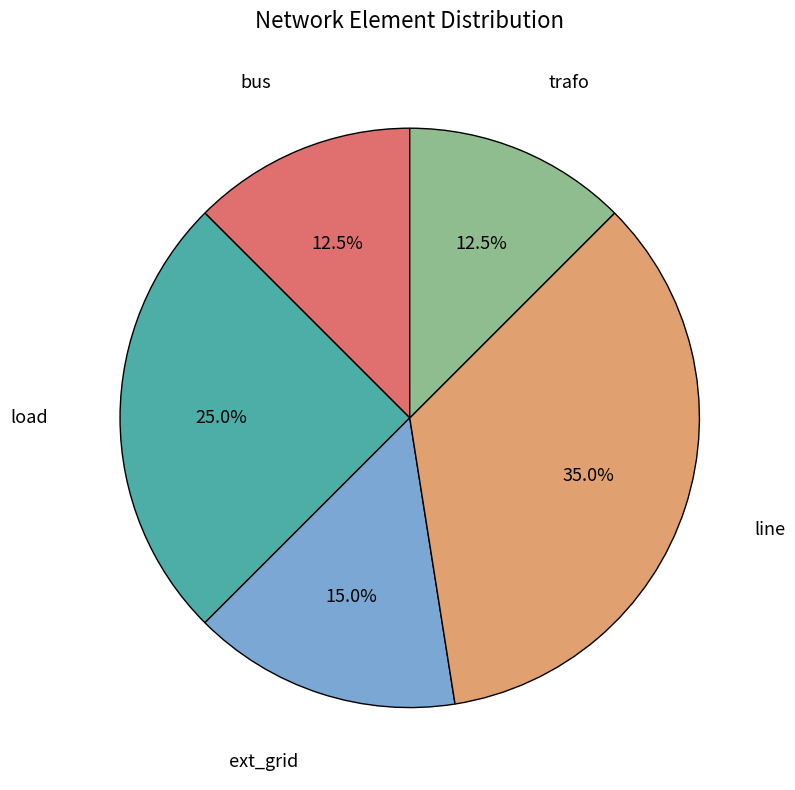

Is there any slice that represents more than half of the pie?

No